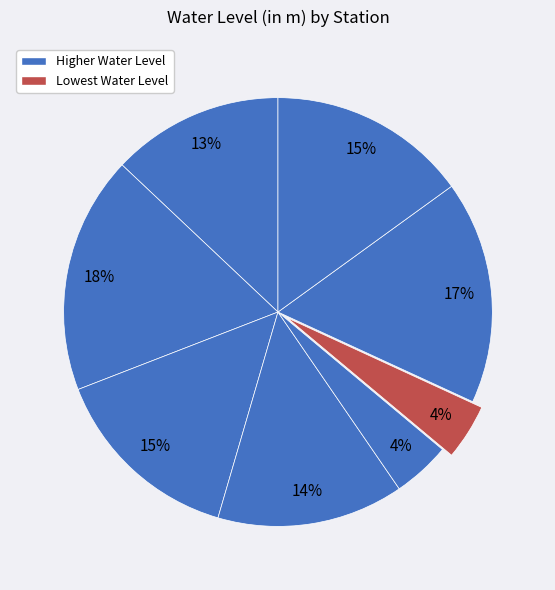

How many slices are in this pie chart?

8